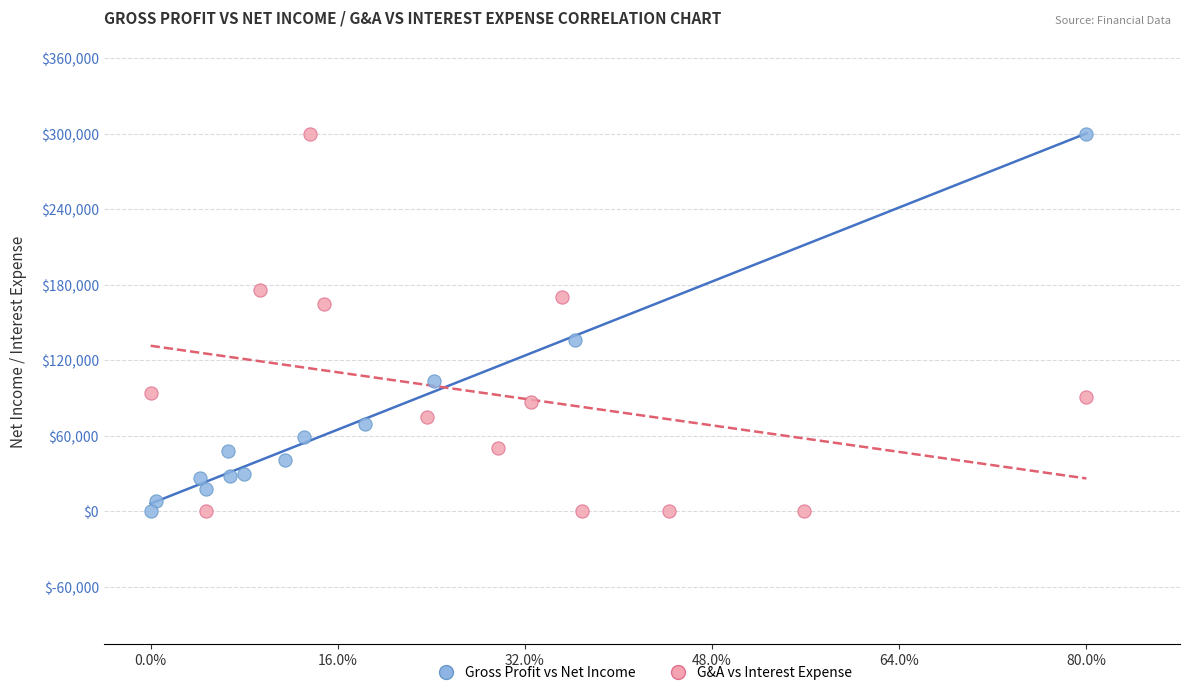

What are all the series names shown in the legend?

Gross Profit vs Net Income, G&A vs Interest Expense